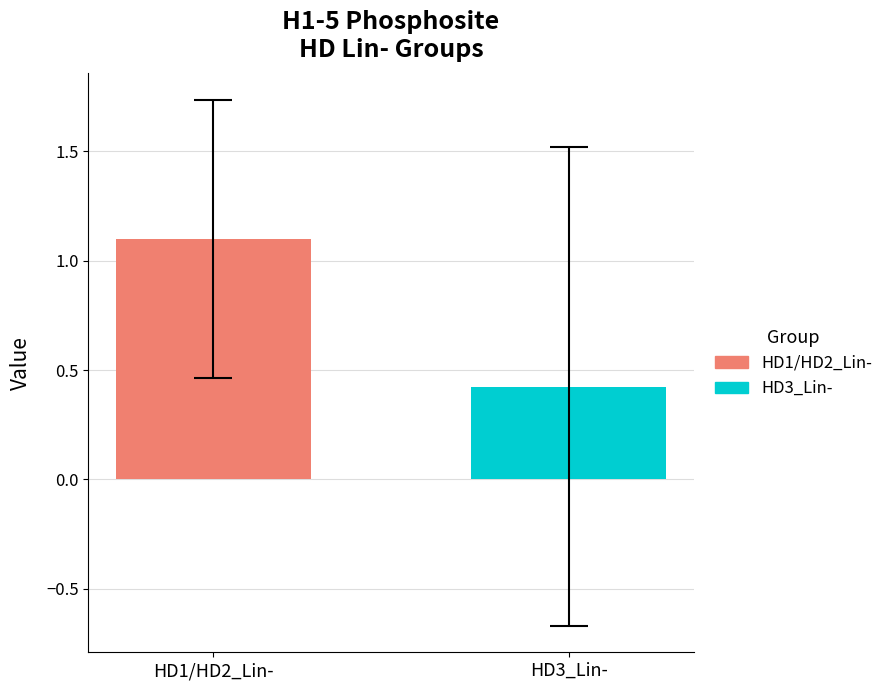

What is the smallest value displayed?

0.4